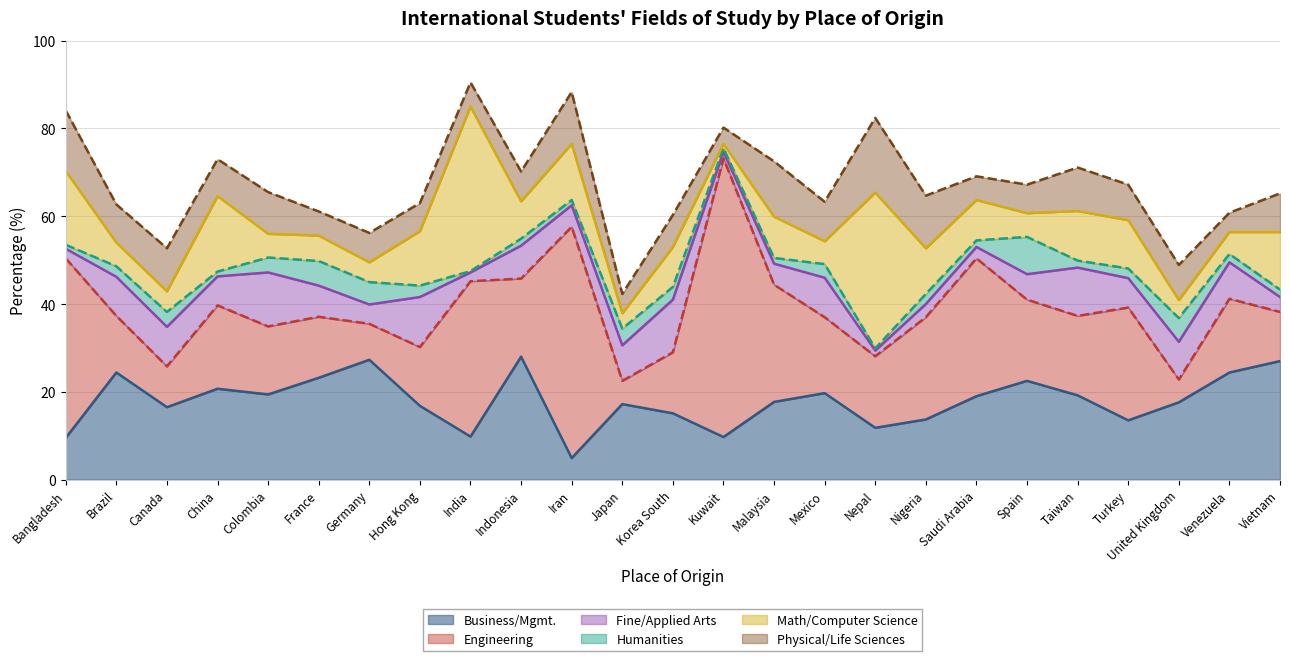

What is the approximate value of Math/Computer Science at Nigeria?

10.4